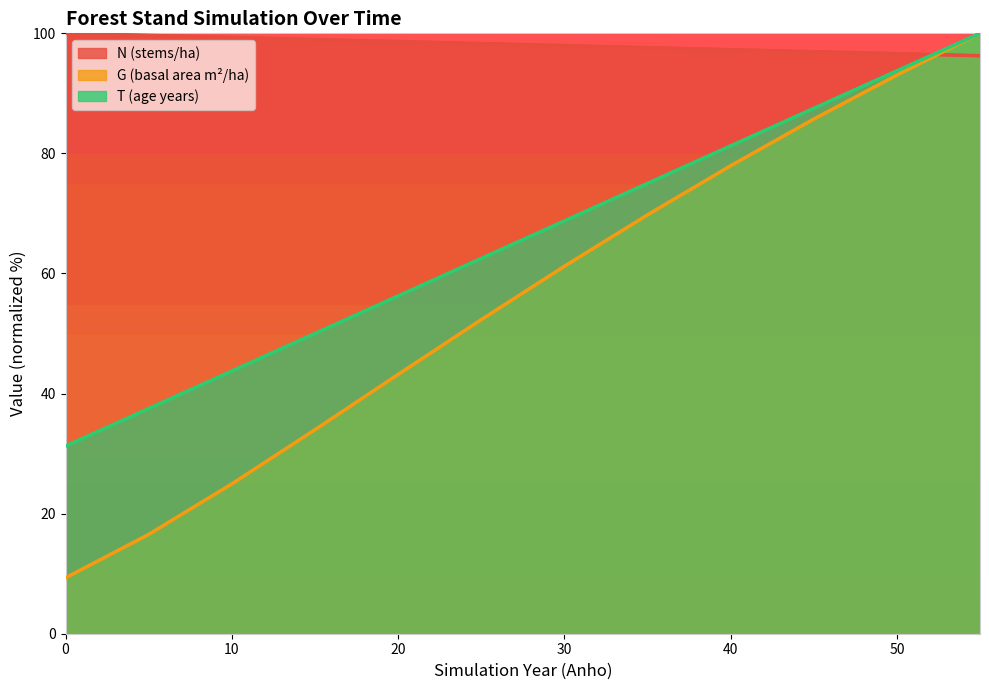

At 10, list the series in order from largest to smallest.

N, T, G